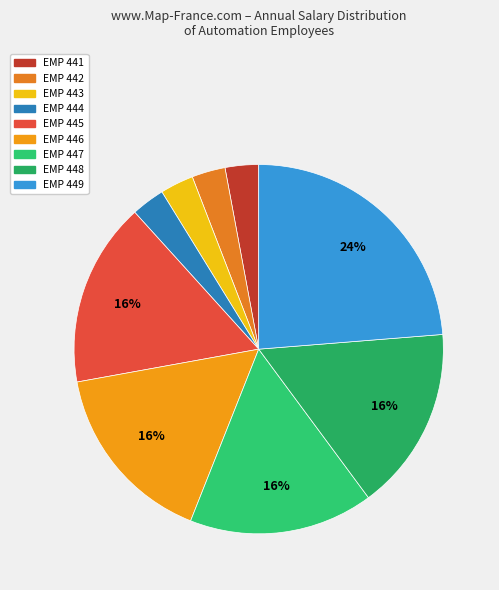

How many slices are in this pie chart?

9